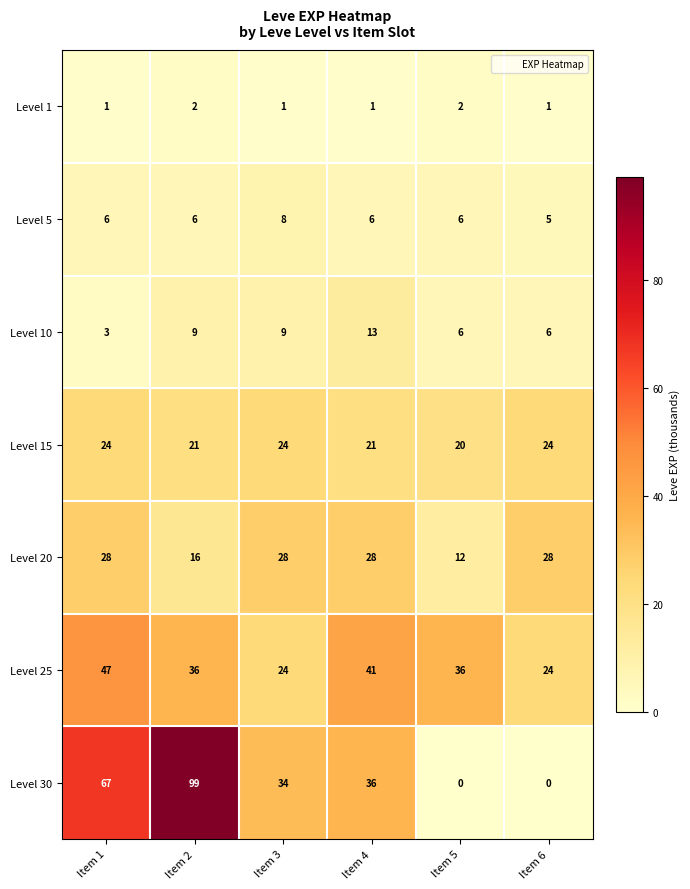

Which series has the widest spread of values?

Level 30